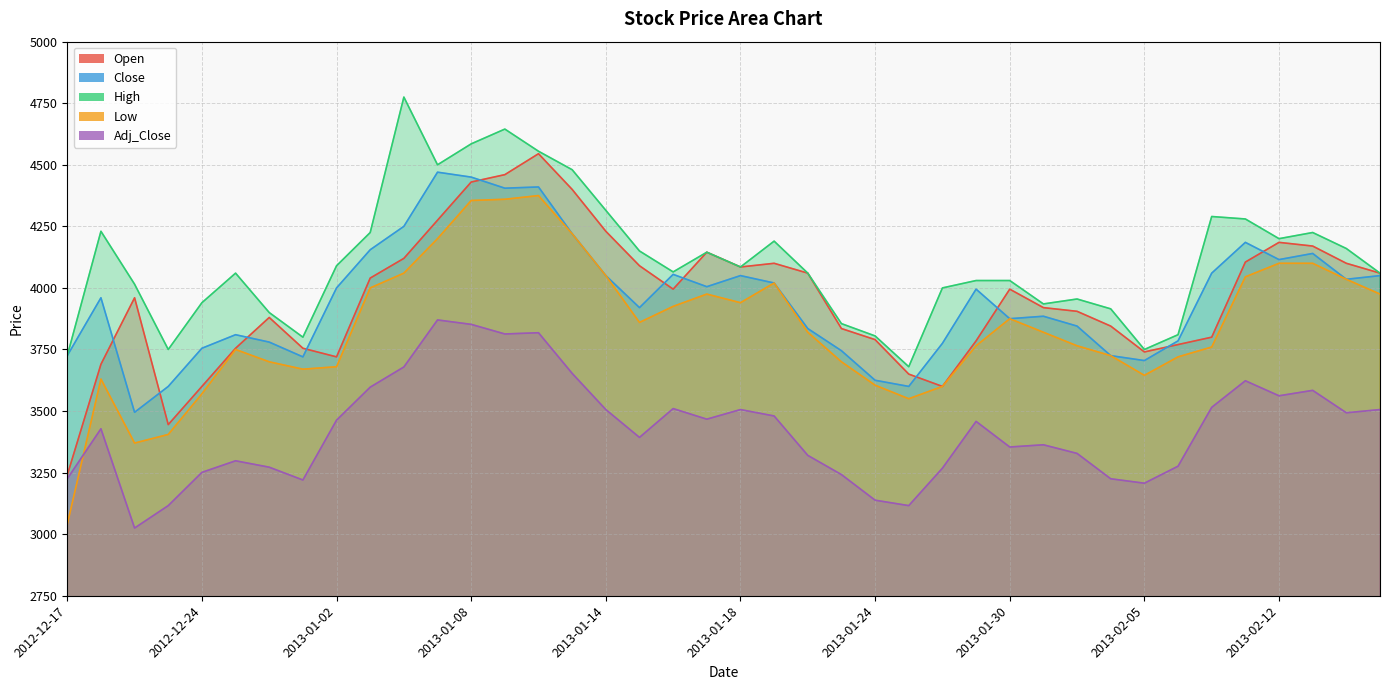

Rank the categories by Open value from highest to lowest.

2013-01-10, 2013-01-09, 2013-01-08, 2013-01-11, 2013-01-07, 2013-01-14, 2013-02-12, 2013-02-13, 2013-01-17, 2013-01-04, 2013-02-08, 2013-01-21, 2013-02-14, 2013-01-15, 2013-01-18, 2013-01-22, 2013-02-15, 2013-01-03, 2013-01-16, 2013-01-30, 2012-12-20, 2013-01-31, 2013-02-01, 2012-12-27, 2013-02-04, 2013-01-23, 2013-02-07, 2013-01-24, 2013-01-29, 2013-02-06, 2012-12-26, 2012-12-28, 2013-02-05, 2013-01-02, 2012-12-18, 2013-01-25, 2012-12-24, 2013-01-28, 2012-12-21, 2012-12-17